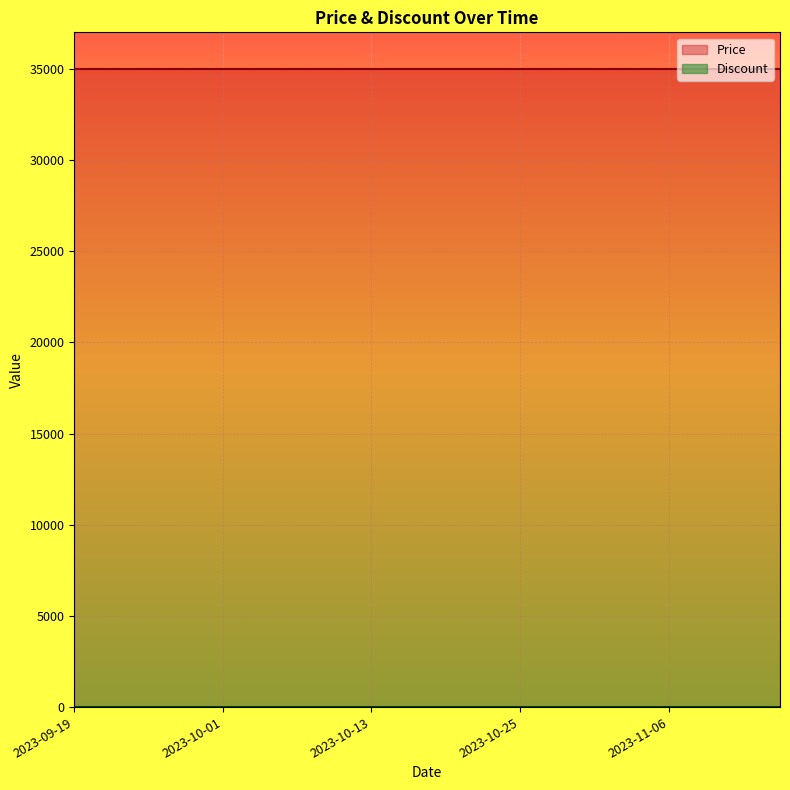

Which series changed the most between 2023-10-04 and 2023-10-16?

Price